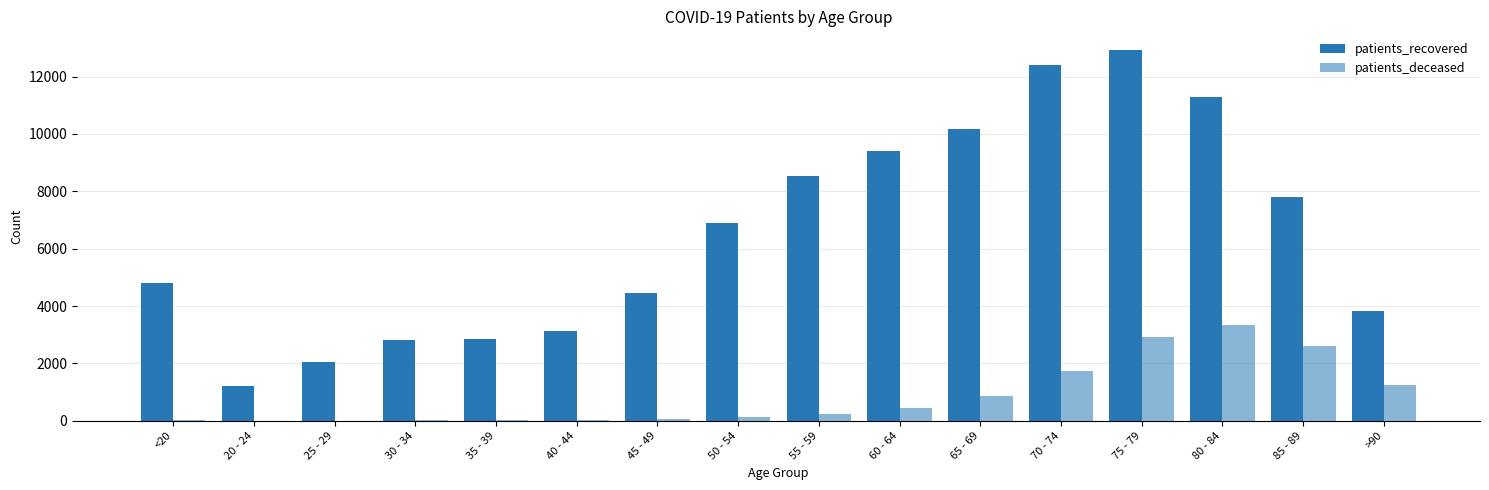

What is the label of the 4th bar from the left?

30 - 34